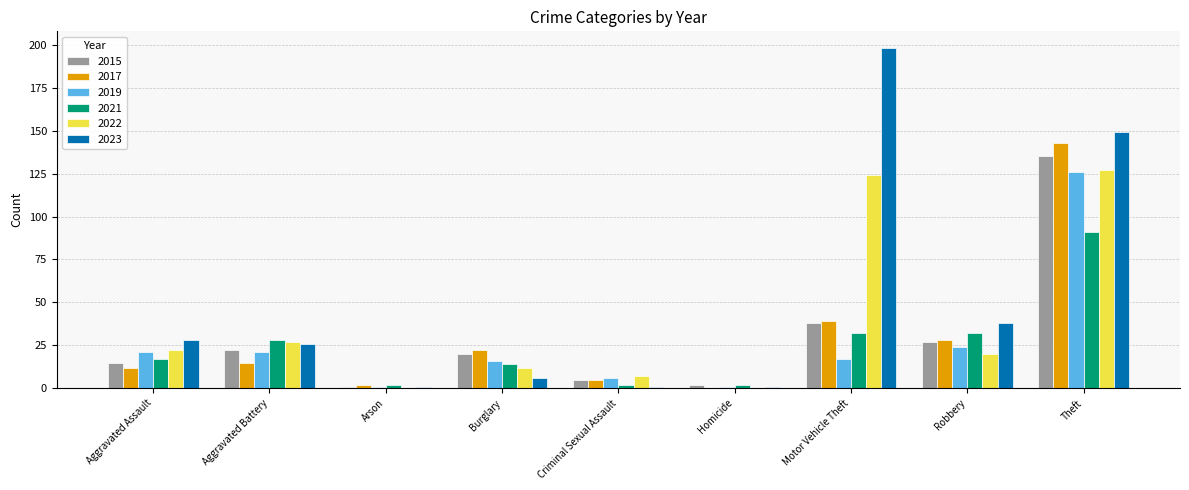

Reading left to right, what are all the values shown in this chart?

2015: Aggravated Assault=15	Aggravated Battery=22	Arson=1	Burglary=20	Criminal Sexual Assault=5	Homicide=2	Motor Vehicle Theft=38	Robbery=27	Theft=135
2017: Aggravated Assault=12	Aggravated Battery=15	Arson=2	Burglary=22	Criminal Sexual Assault=5	Homicide=0	Motor Vehicle Theft=39	Robbery=28	Theft=143
2019: Aggravated Assault=21	Aggravated Battery=21	Arson=1	Burglary=16	Criminal Sexual Assault=6	Homicide=1	Motor Vehicle Theft=17	Robbery=24	Theft=126
2021: Aggravated Assault=17	Aggravated Battery=28	Arson=2	Burglary=14	Criminal Sexual Assault=2	Homicide=2	Motor Vehicle Theft=32	Robbery=32	Theft=91
2022: Aggravated Assault=22	Aggravated Battery=27	Arson=0	Burglary=12	Criminal Sexual Assault=7	Homicide=0	Motor Vehicle Theft=124	Robbery=20	Theft=127
2023: Aggravated Assault=28	Aggravated Battery=26	Arson=1	Burglary=6	Criminal Sexual Assault=1	Homicide=1	Motor Vehicle Theft=198	Robbery=38	Theft=149